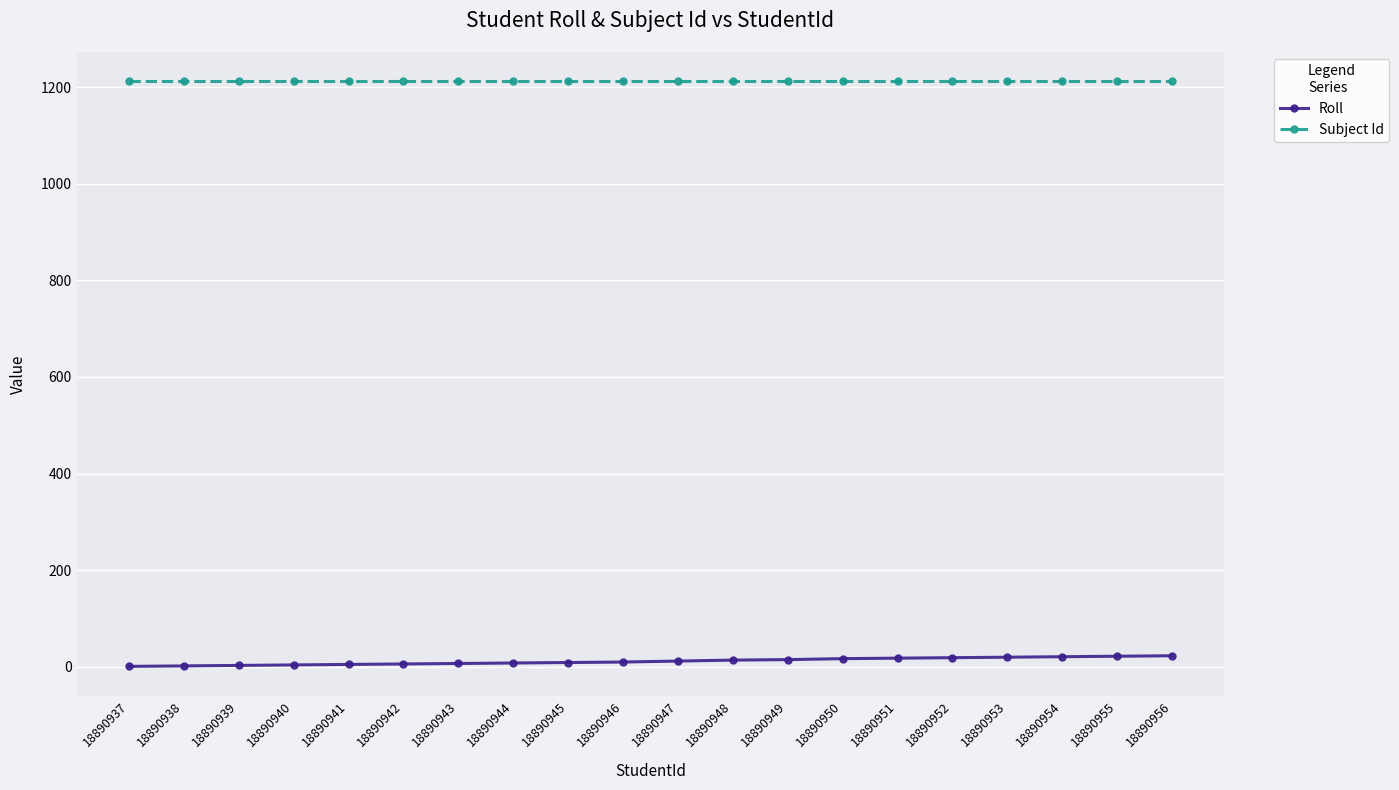

What is the value of the Roll point at the 2nd from the left?

2